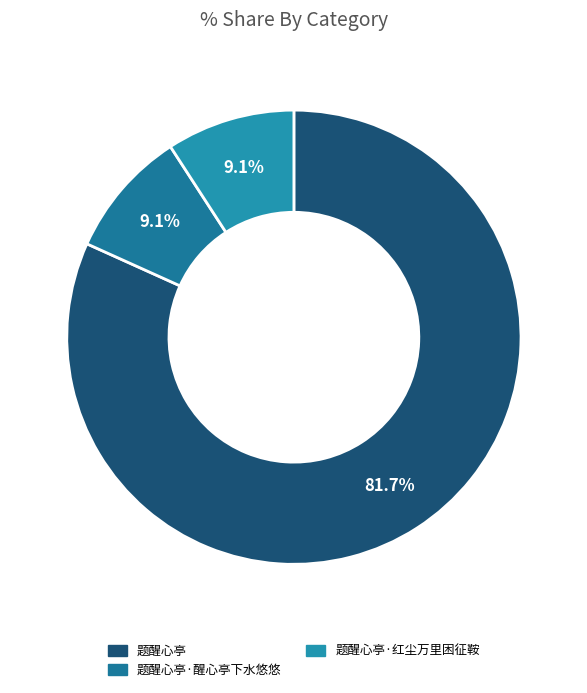

What is the smallest slice in the pie chart?

题醒心亭·醒心亭下水悠悠